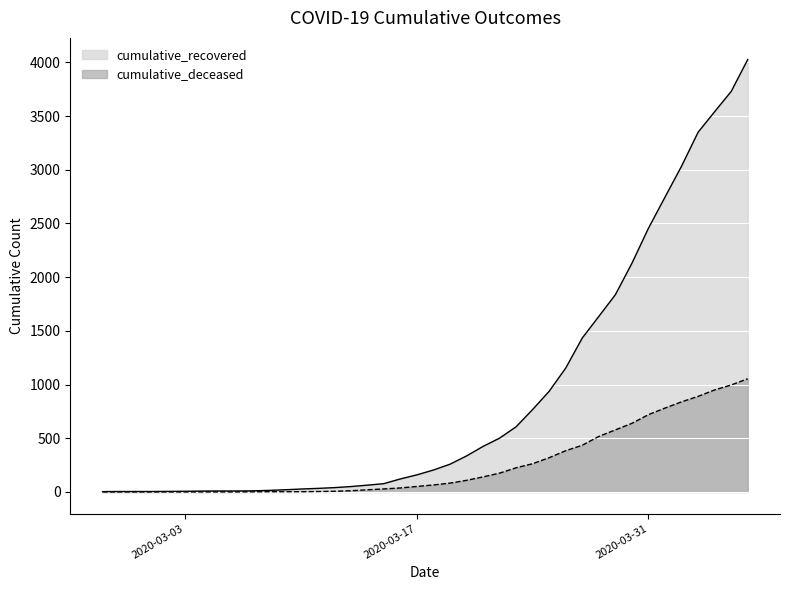

Reading left to right, what are all the values shown in this chart?

cumulative_recovered: 2020-02-27=3	2020-02-28=4	2020-02-29=4	2020-03-01=4	2020-03-02=5	2020-03-03=6	2020-03-04=8	2020-03-05=9	2020-03-06=9	2020-03-07=10	2020-03-08=14	2020-03-09=20	2020-03-10=27	2020-03-11=33	2020-03-12=40	2020-03-13=50	2020-03-14=63	2020-03-15=77	2020-03-16=121	2020-03-17=159	2020-03-18=204	2020-03-19=258	2020-03-20=335	2020-03-21=424	2020-03-22=501	2020-03-23=607	2020-03-24=768	2020-03-25=938	2020-03-26=1154	2020-03-27=1434	2020-03-28=1635	2020-03-29=1837	2020-03-30=2130	2020-03-31=2456	2020-04-01=2746	2020-04-02=3034	2020-04-03=3350	2020-04-04=3541	2020-04-05=3730	2020-04-06=4027
cumulative_deceased: 2020-02-27=0	2020-02-28=0	2020-02-29=0	2020-03-01=0	2020-03-02=0	2020-03-03=0	2020-03-04=0	2020-03-05=0	2020-03-06=0	2020-03-07=1	2020-03-08=2	2020-03-09=2	2020-03-10=2	2020-03-11=4	2020-03-12=6	2020-03-13=11	2020-03-14=20	2020-03-15=28	2020-03-16=37	2020-03-17=51	2020-03-18=65	2020-03-19=82	2020-03-20=108	2020-03-21=140	2020-03-22=175	2020-03-23=225	2020-03-24=263	2020-03-25=319	2020-03-26=384	2020-03-27=435	2020-03-28=517	2020-03-29=578	2020-03-30=639	2020-03-31=720	2020-04-01=781	2020-04-02=839	2020-04-03=890	2020-04-04=950	2020-04-05=996	2020-04-06=1054